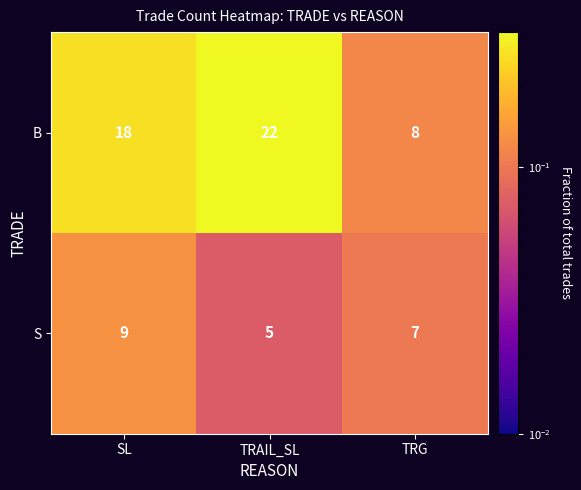

The B series shows 18 at SL. True or false?

True